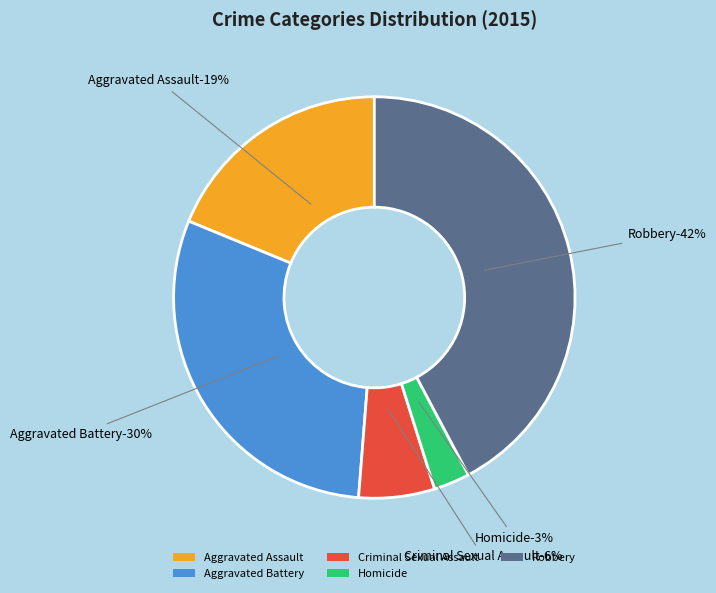

What is the largest slice in the pie chart?

Robbery